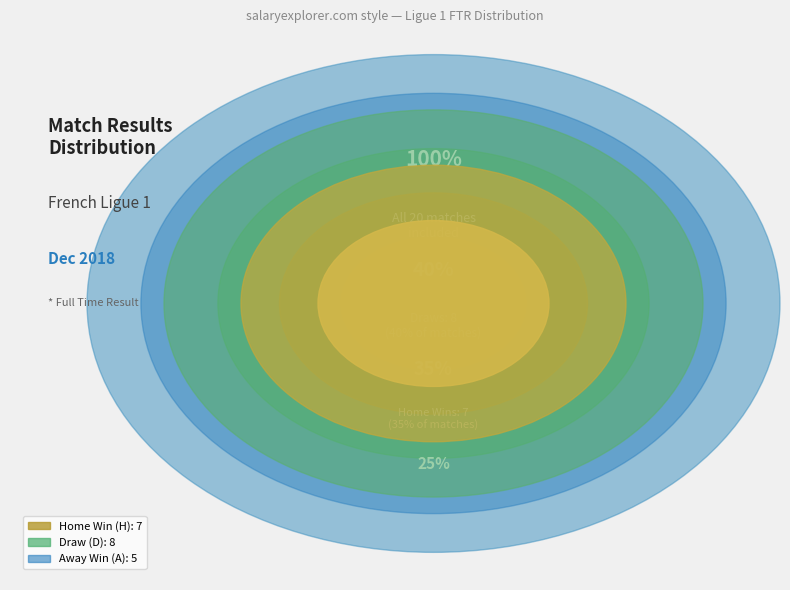

To the nearest percent, what portion does H represent?

35%